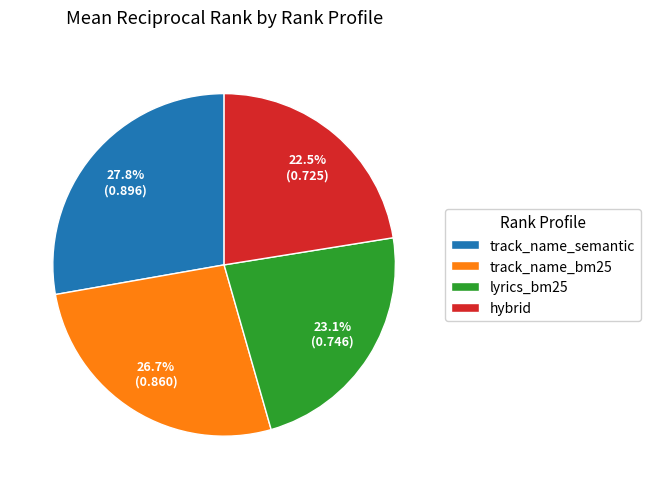

Does lyrics_bm25 account for over 50% of the chart?

No